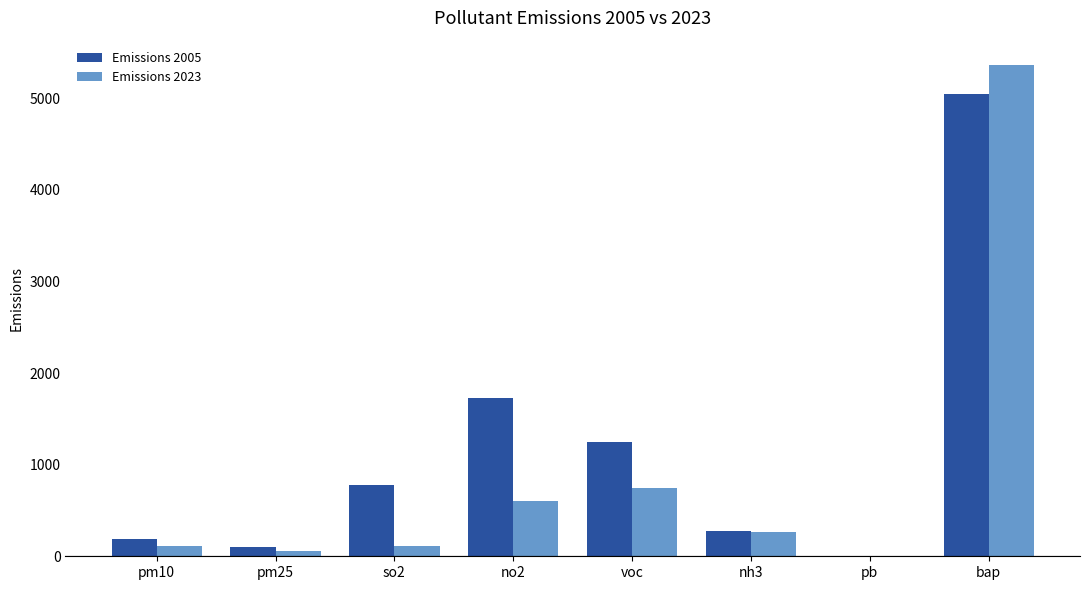

Which series has the widest spread of values?

Emissions 2023